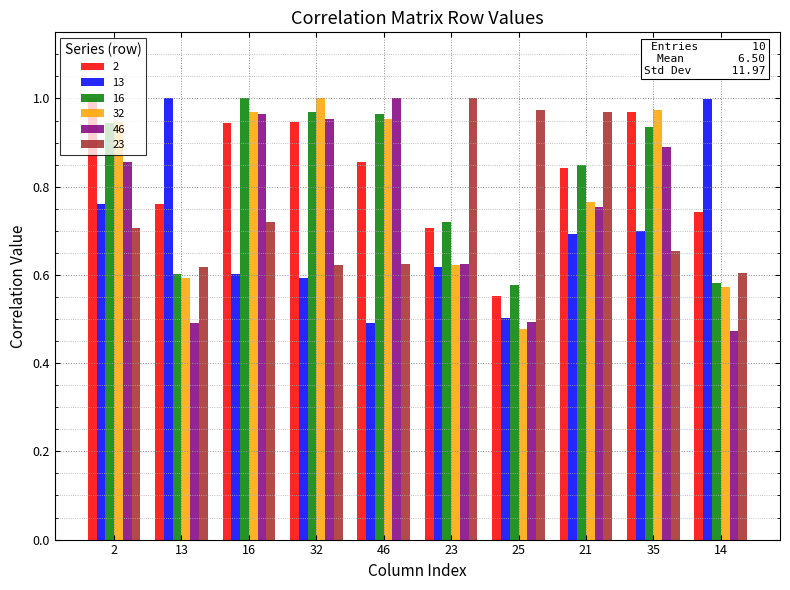

What is the spread (max minus min) of values at 32?

0.4